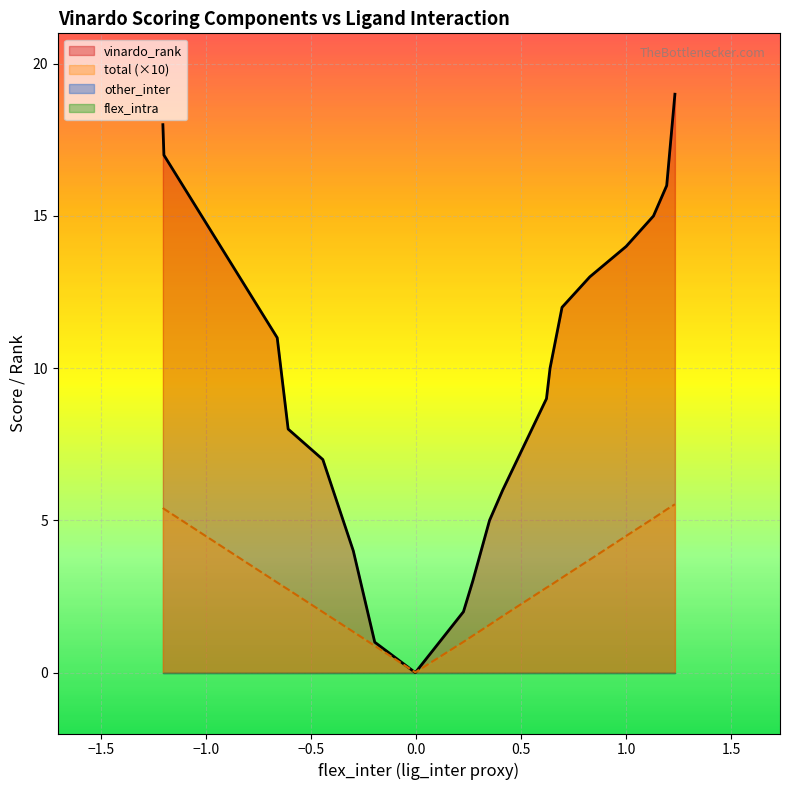

Reading right to left, extract all data points from this chart.

vinardo_rank: 19=19.0	18=18.0	17=17.0	16=16.0	15=15.0	14=14.0	13=13.0	12=12.0	11=11.0	10=10.0	9=9.0	8=8.0	7=7.0	6=6.0	5=5.0	4=4.0	3=3.0	2=2.0	1=1.0	0=0.0
total: 19=0.6	18=0.5	17=0.5	16=0.5	15=0.5	14=0.4	13=0.4	12=0.3	11=0.3	10=0.3	9=0.3	8=0.3	7=0.2	6=0.2	5=0.2	4=0.1	3=0.1	2=0.1	1=0.1	0=0.0
other_inter: 19=0.0	18=0.0	17=0.0	16=0.0	15=0.0	14=0.0	13=0.0	12=0.0	11=0.0	10=0.0	9=0.0	8=0.0	7=0.0	6=0.0	5=0.0	4=0.0	3=0.0	2=0.0	1=0.0	0=0.0
flex_intra: 19=0.0	18=0.0	17=0.0	16=0.0	15=0.0	14=0.0	13=0.0	12=0.0	11=0.0	10=0.0	9=0.0	8=0.0	7=0.0	6=0.0	5=0.0	4=0.0	3=0.0	2=0.0	1=0.0	0=0.0